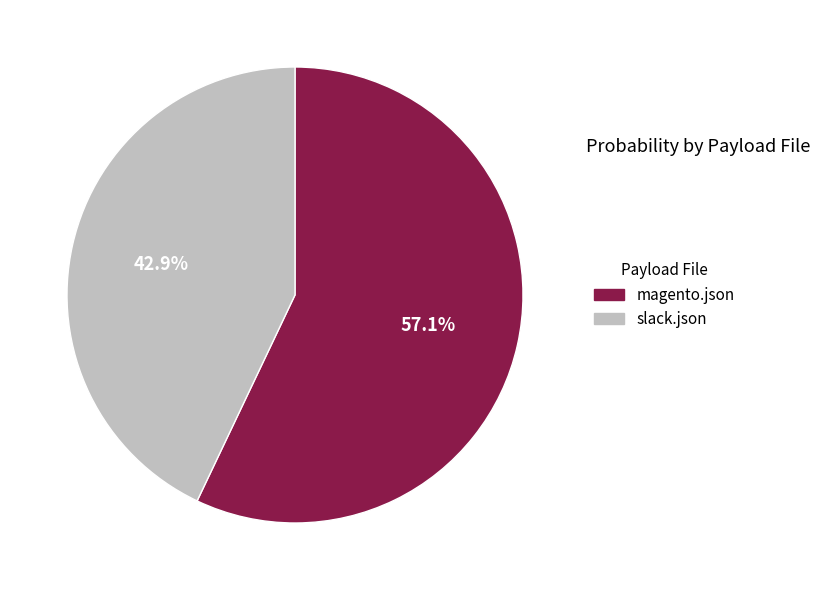

Which category has the biggest portion of the pie?

magento.json